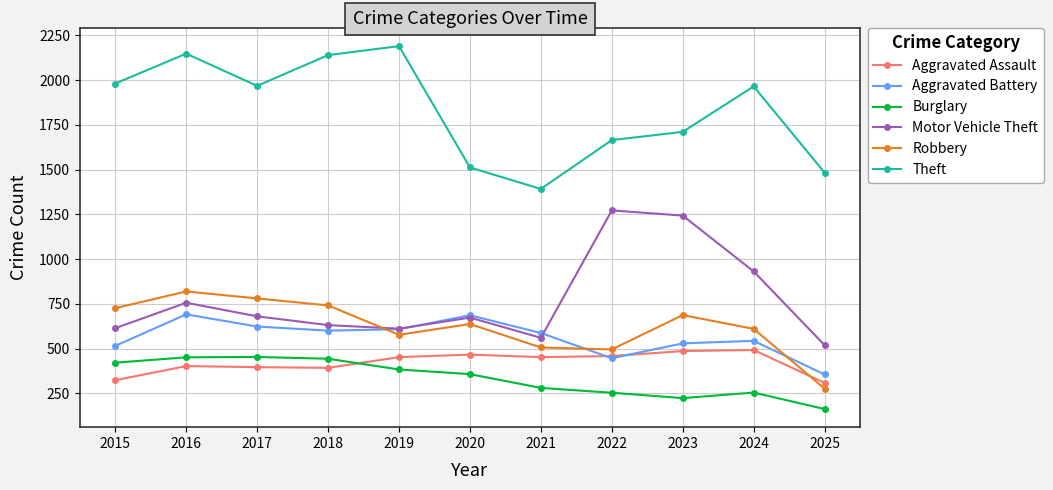

Is this an area chart (filled region under the line)?

No